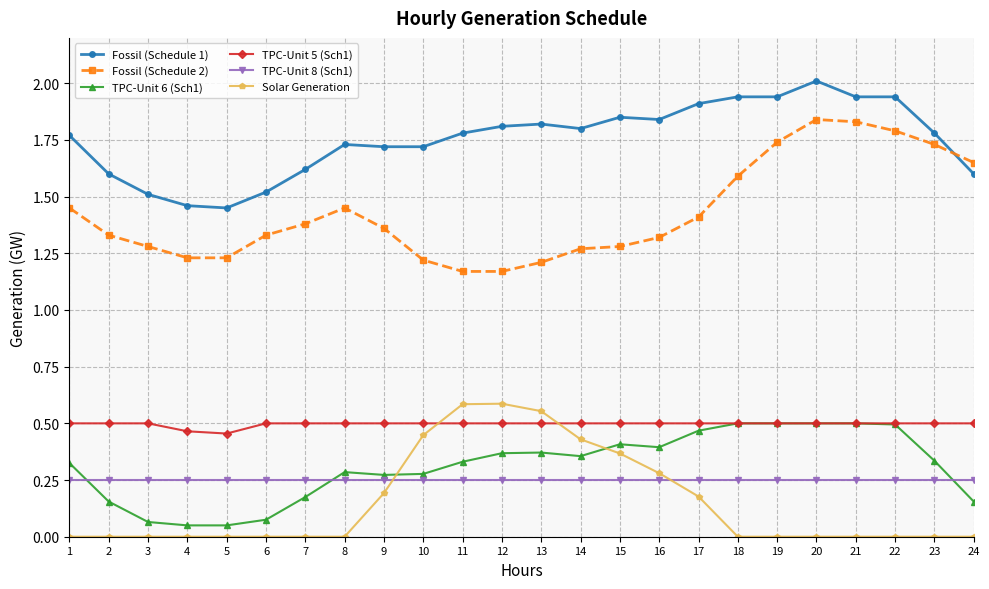

How many data points does each series have?

24